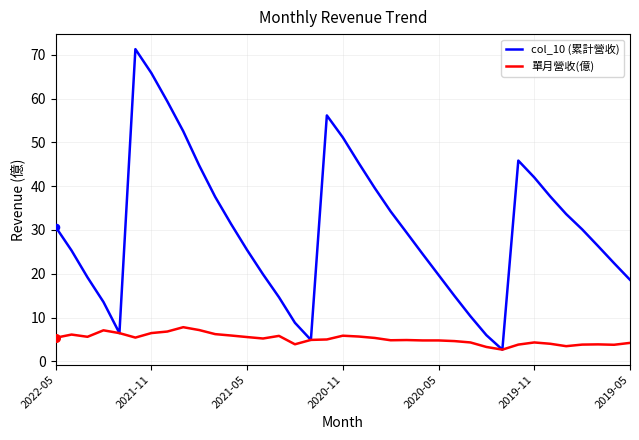

Which series has the largest range (max minus min)?

col_10 (累計營收)